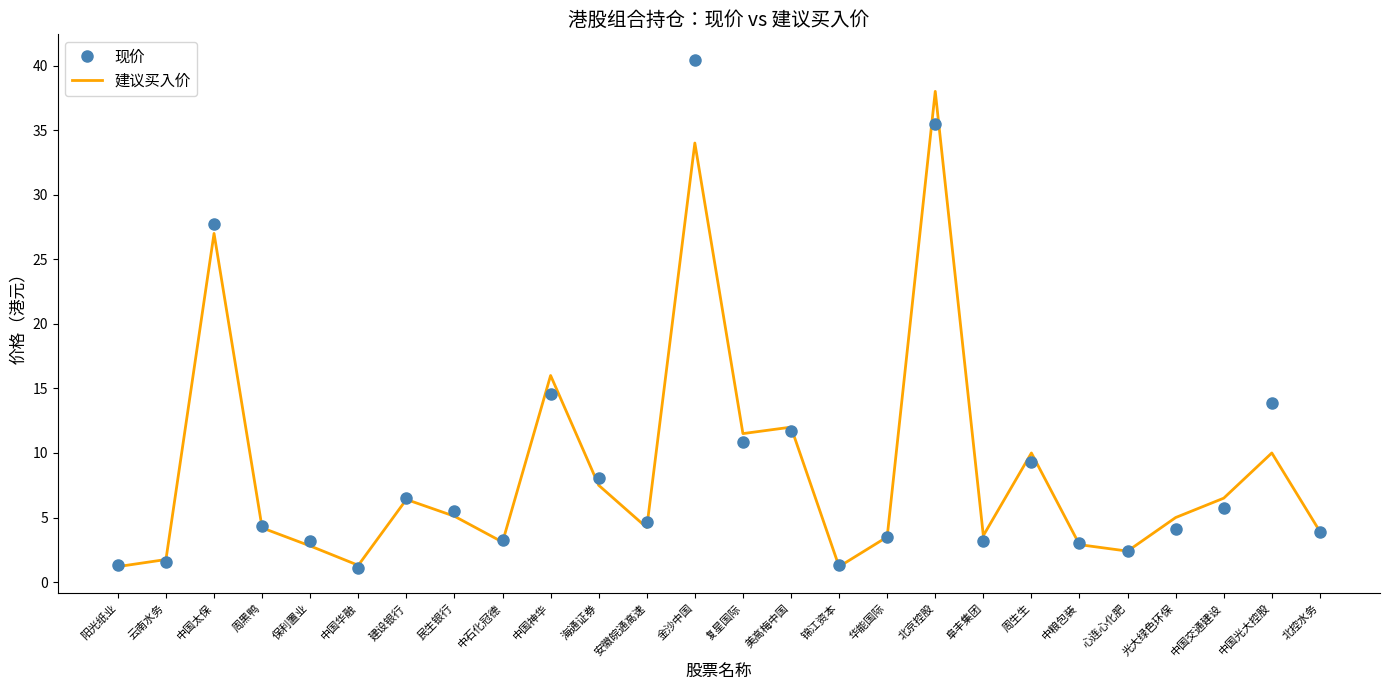

What is the difference between the 建议买入价 values at 金沙中国 and 建设银行?

27.6